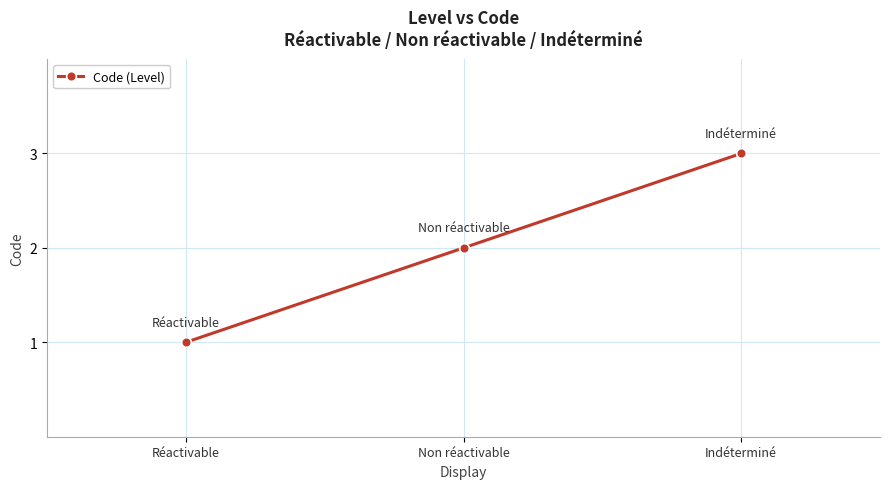

Reading left to right, transcribe all the data shown in this chart.

Réactivable=1	Non réactivable=2	Indéterminé=3